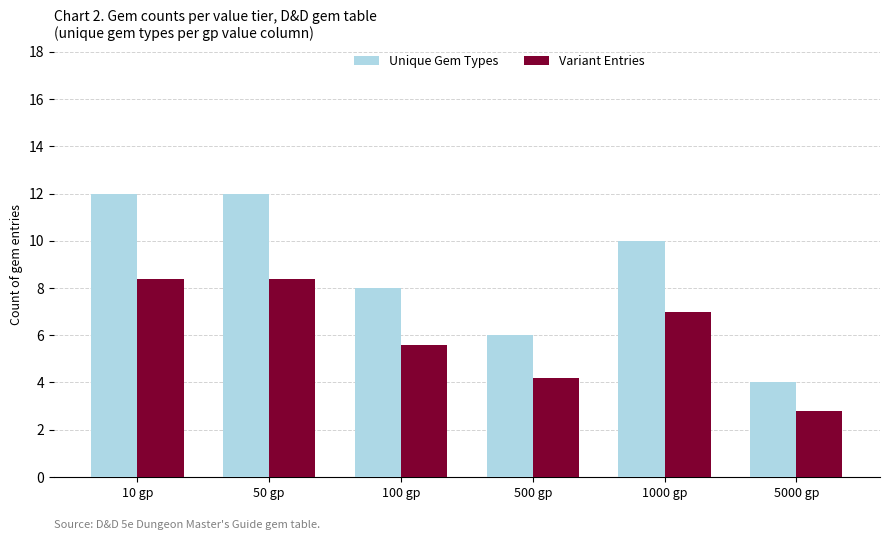

The Variant Entries series shows 8.4 at 10 gp. True or false?

True